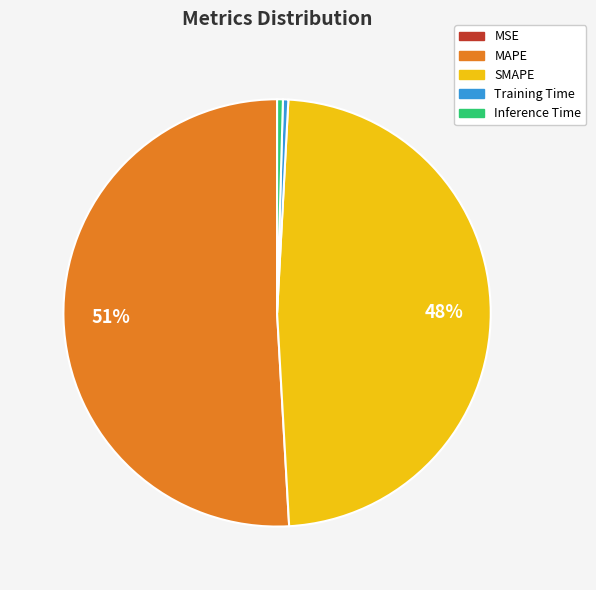

Which has a higher value, SMAPE or Inference Time?

SMAPE